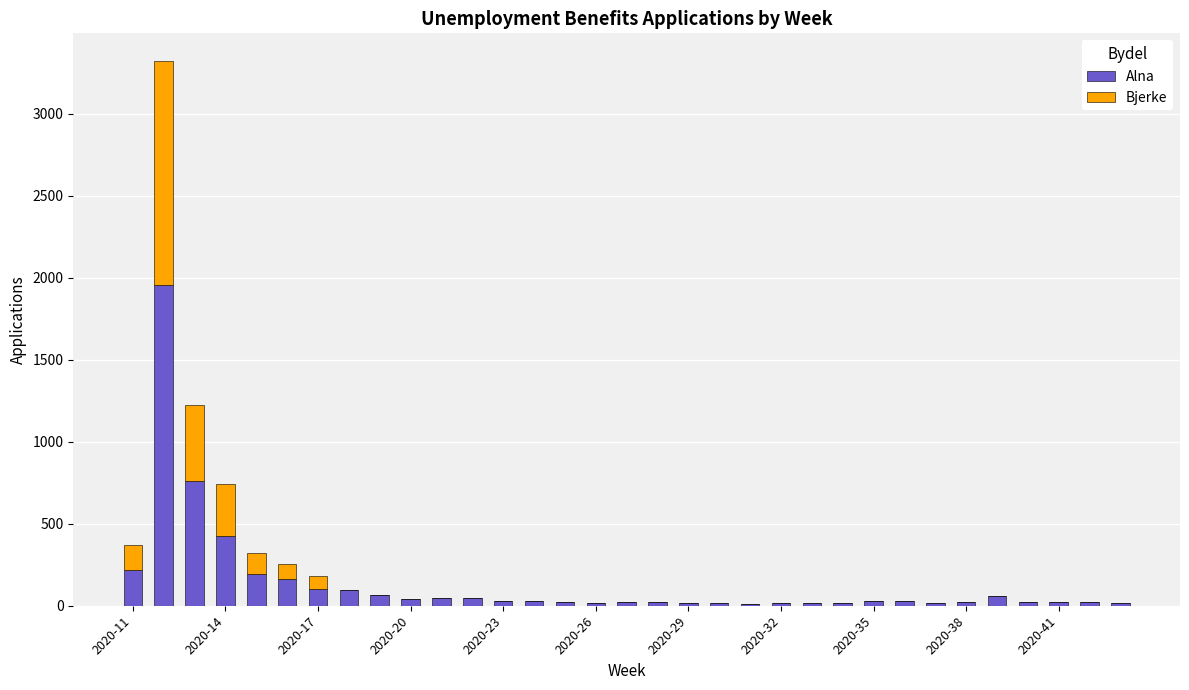

Does the chart contain stacked bars?

Yes